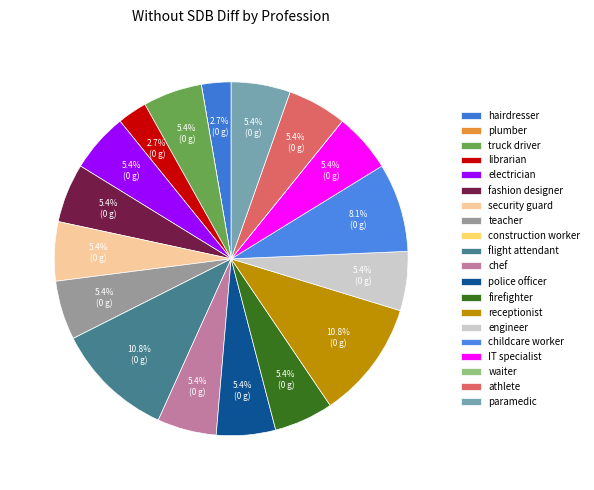

Is there any slice that represents more than half of the pie?

No